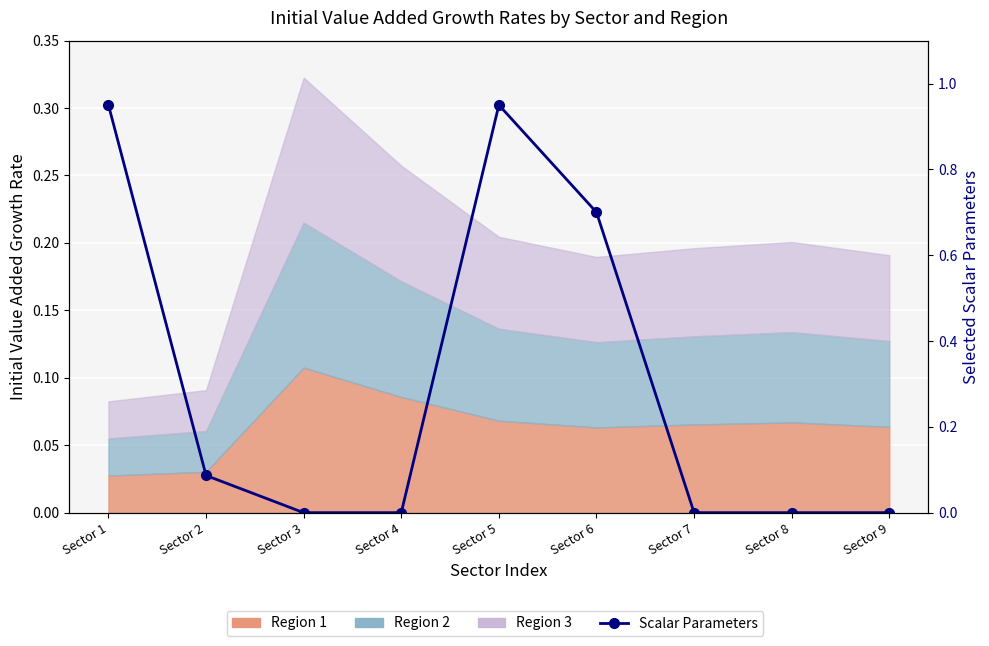

What is the maximum value shown in the chart?

0.9